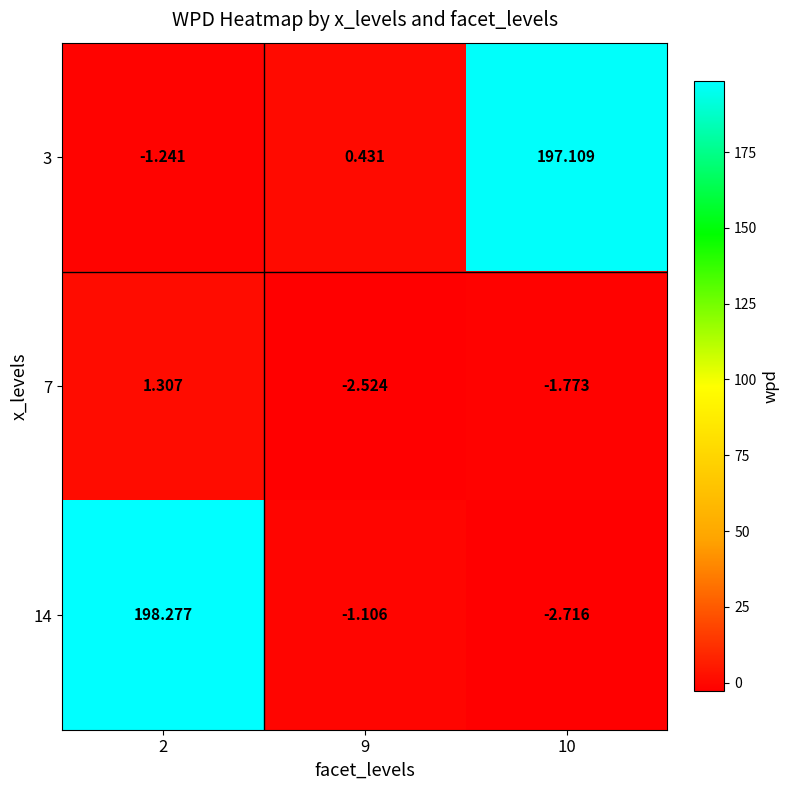

Reading left to right, what are all the values shown in this chart?

3: 2=-1.2	9=0.4	10=197.1
7: 2=1.3	9=-2.5	10=-1.8
14: 2=198.3	9=-1.1	10=-2.7